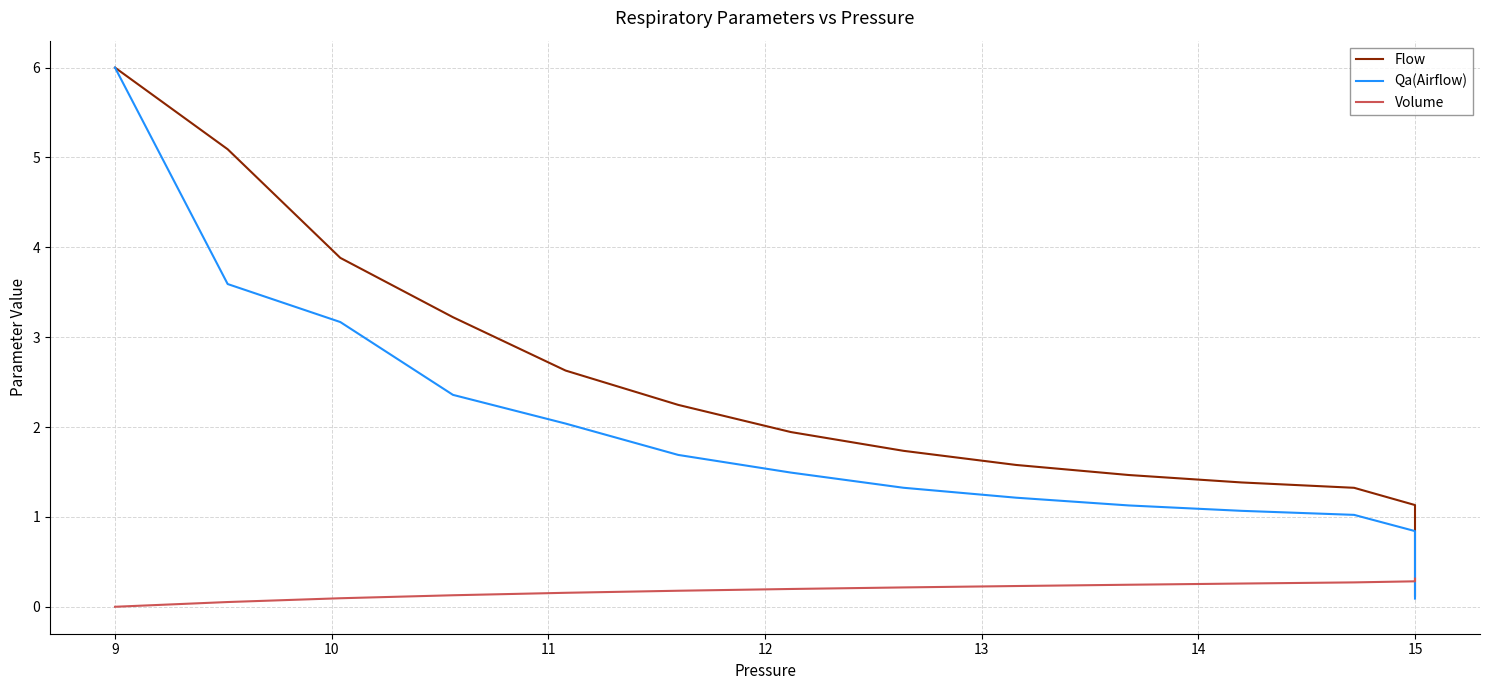

How many data points in Flow are above 1?

13